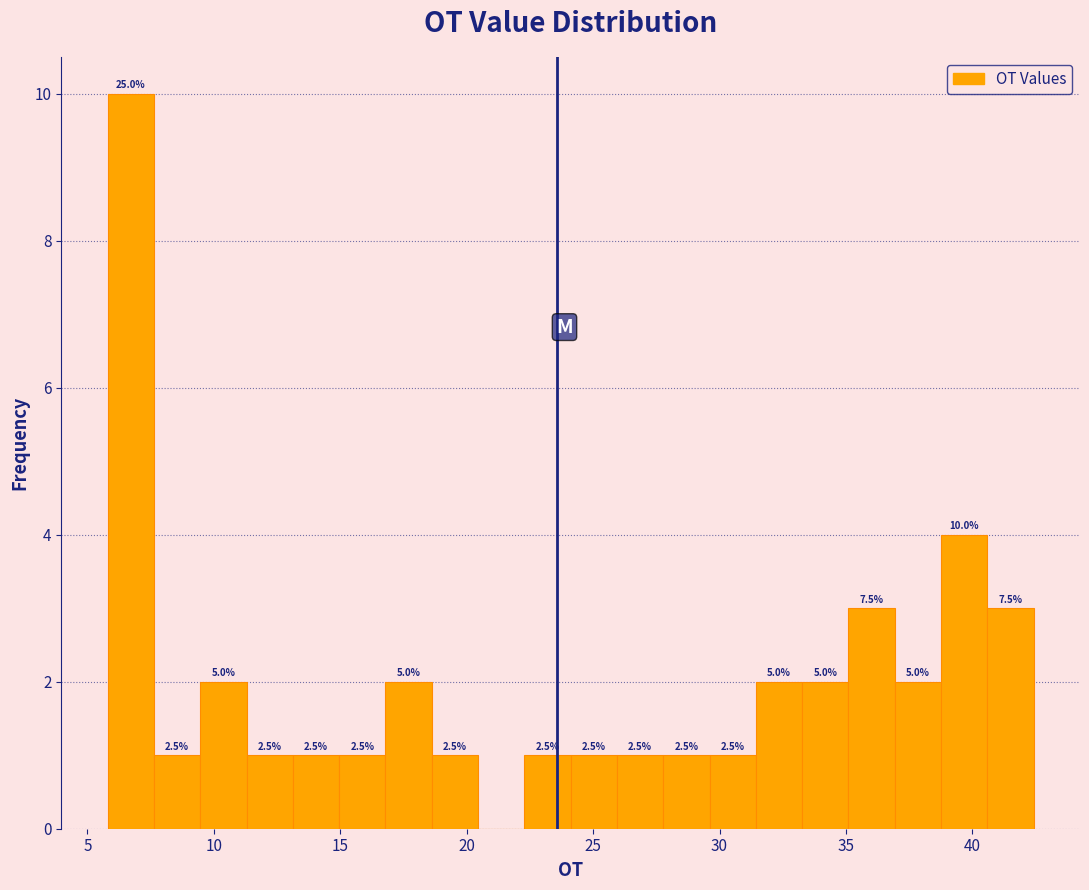

Around what value on the x-axis is the tallest bar? Give the approximate position of its centre, as read against the axis.

6.5